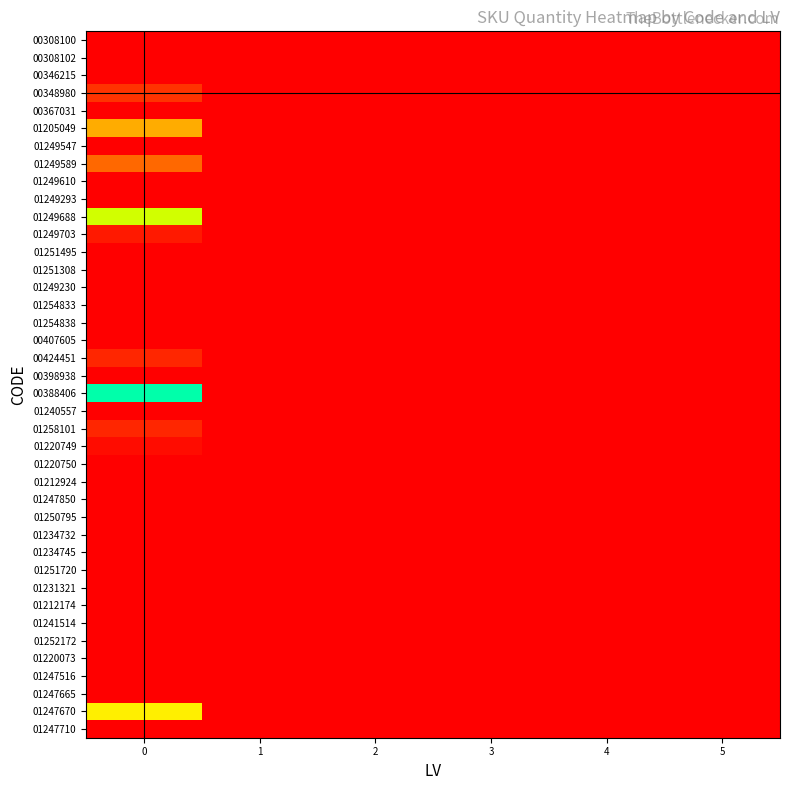

Which has a higher value, 3 or 2?

3